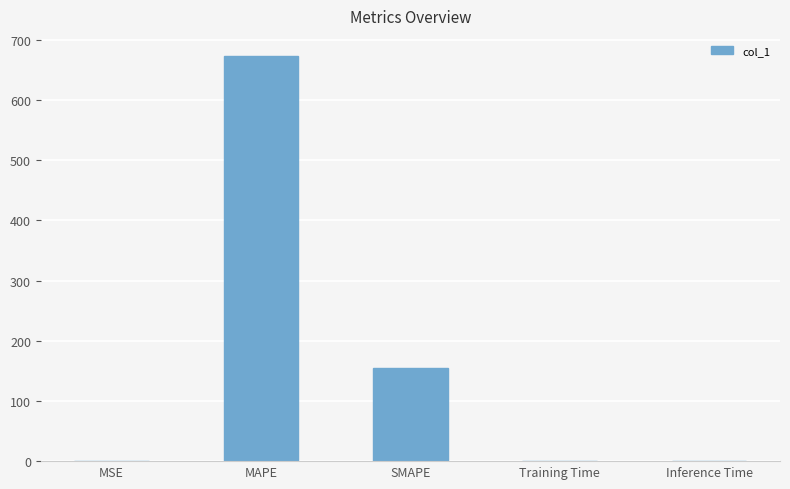

Are the bars horizontal?

No